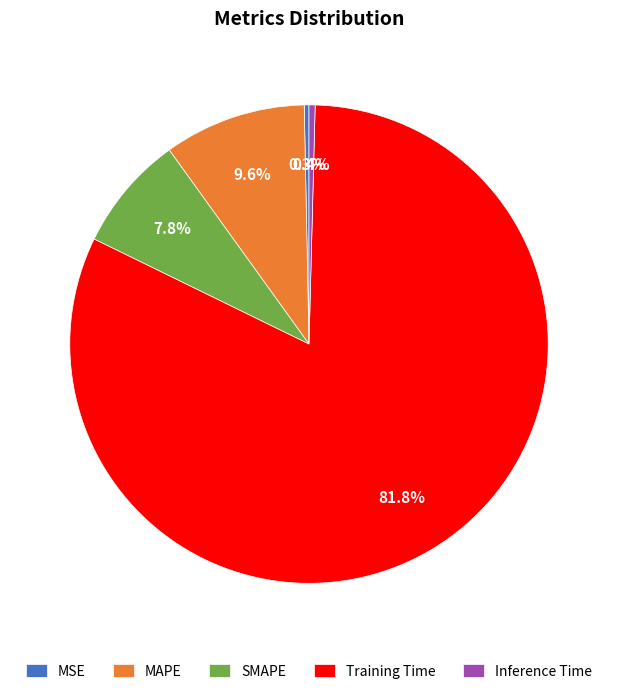

What is the largest slice in the pie chart?

Training Time